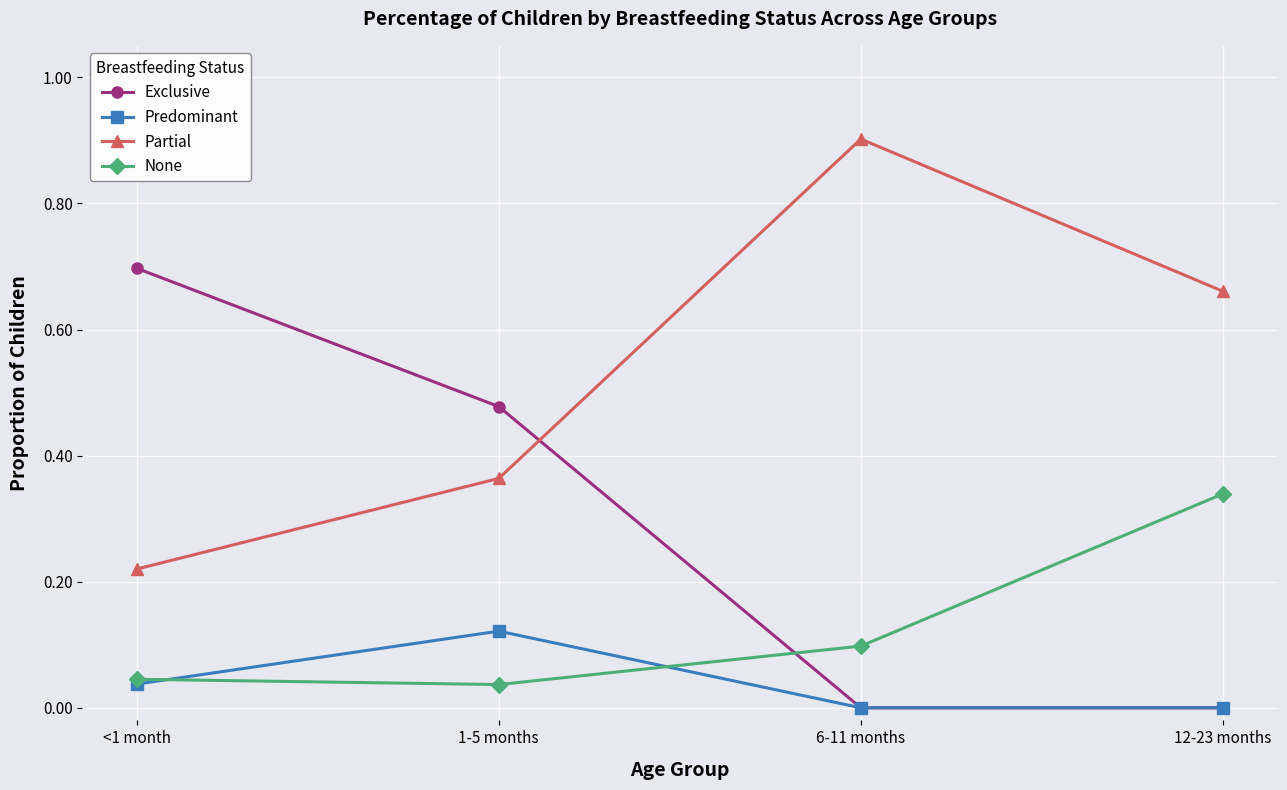

Rank the categories by Partial value from lowest to highest.

<1 month, 1-5 months, 12-23 months, 6-11 months